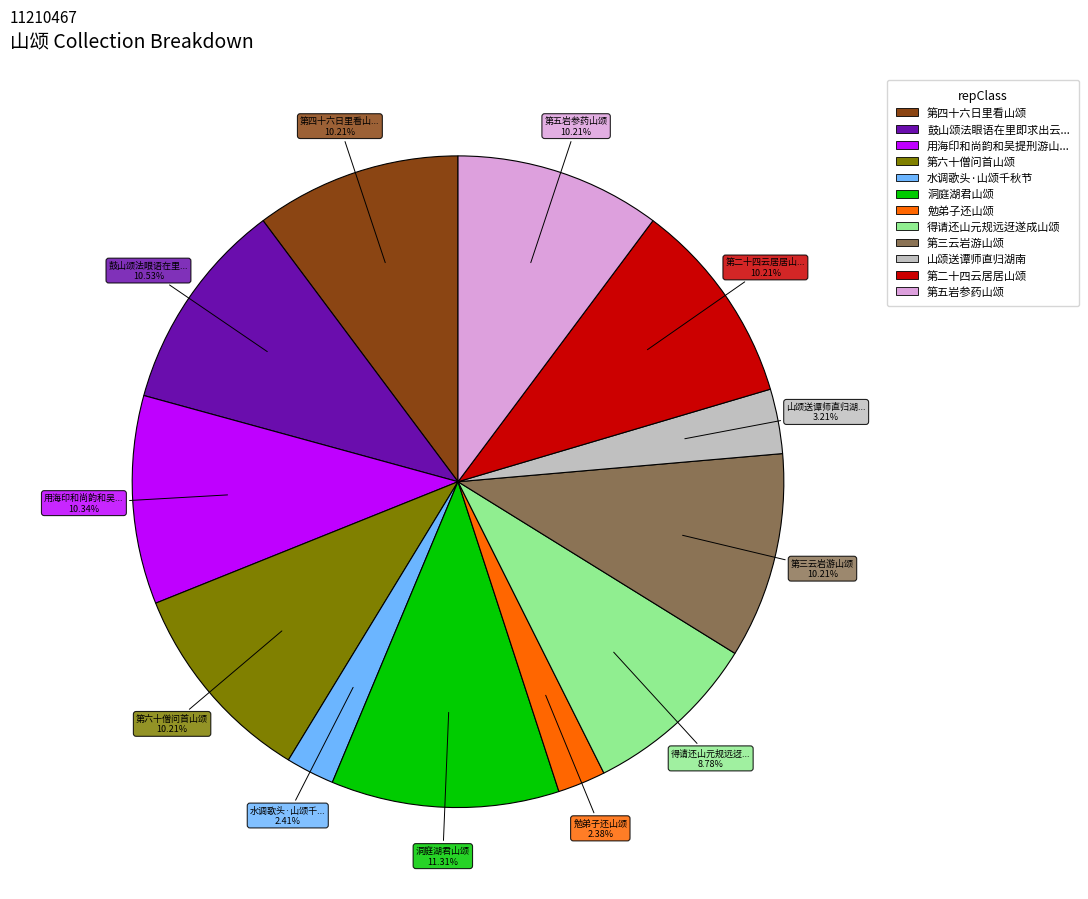

Which slice is the smallest?

勉弟子还山颂